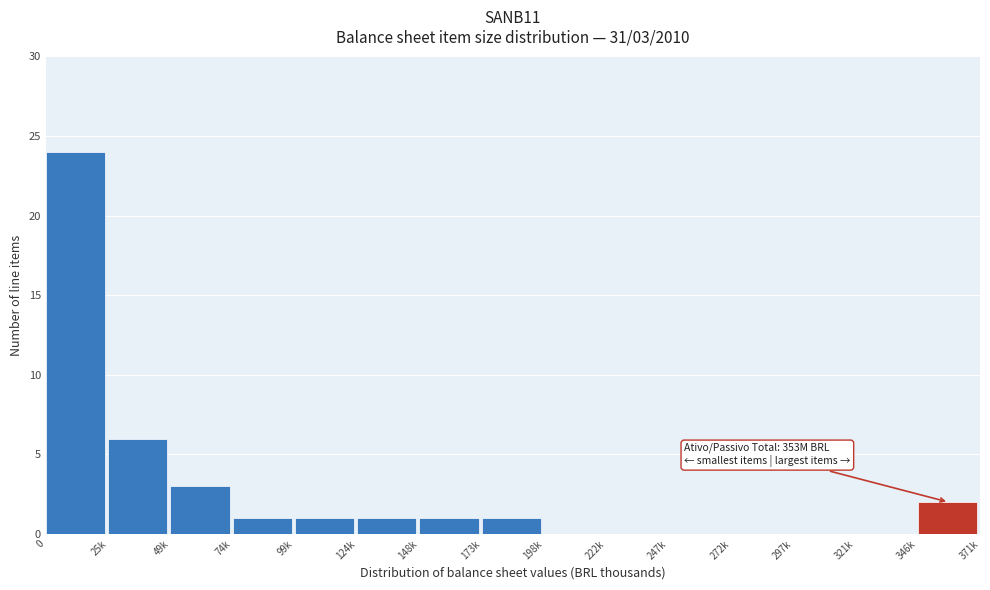

Reading left to right, list all the values displayed in this chart.

0=24	25k=6	49k=3	74k=1	99k=1	124k=1	148k=1	173k=1	198k=0	222k=0	247k=0	272k=0	297k=0	321k=0	346k=2